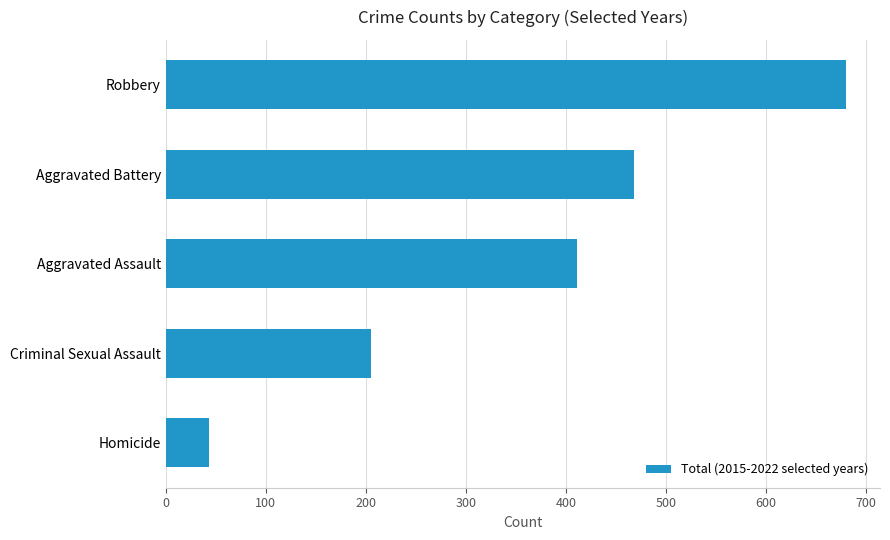

How many bars are there in total?

5